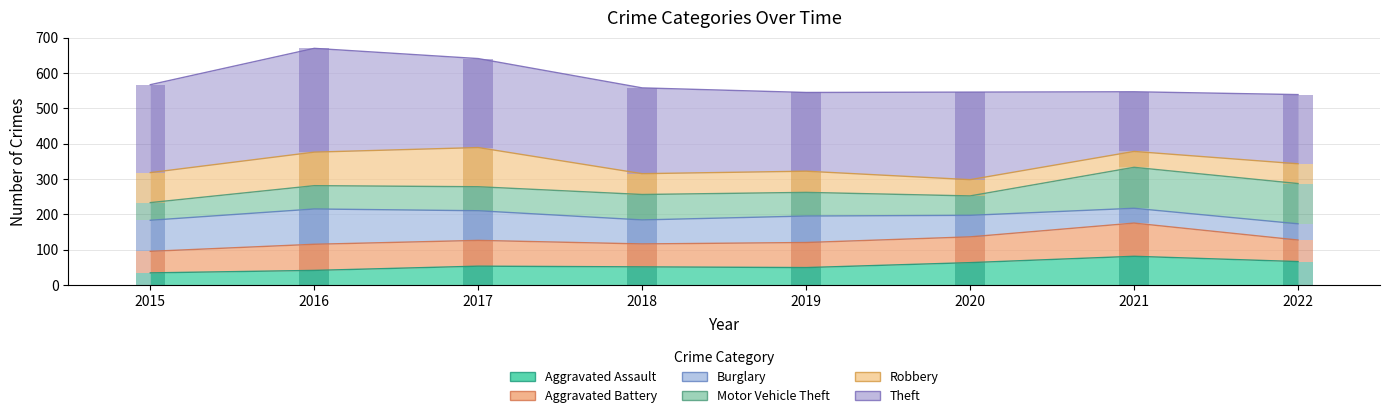

True or false: Aggravated Battery has a value of 43 at 2016.

False